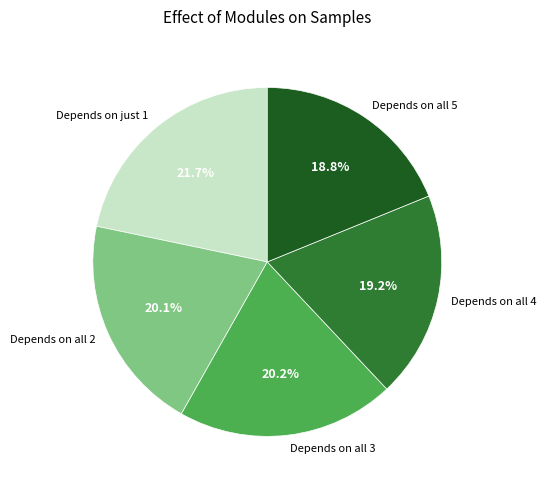

Approximately how many times larger is the value at Depends on all 2 compared to Depends on all 4?

1.0